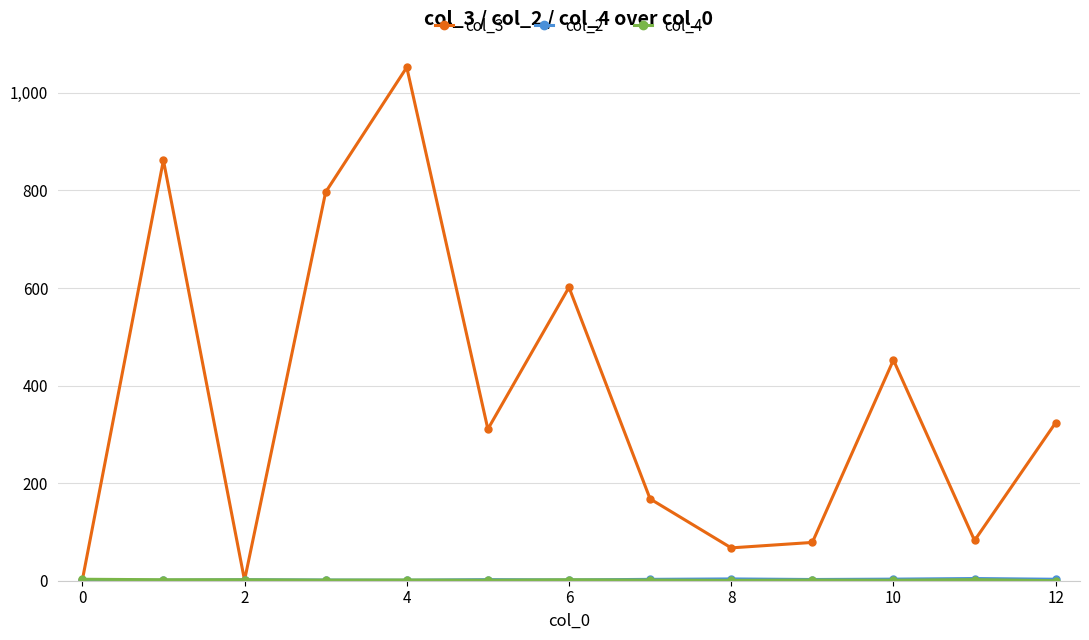

How many series are shown in this chart?

3